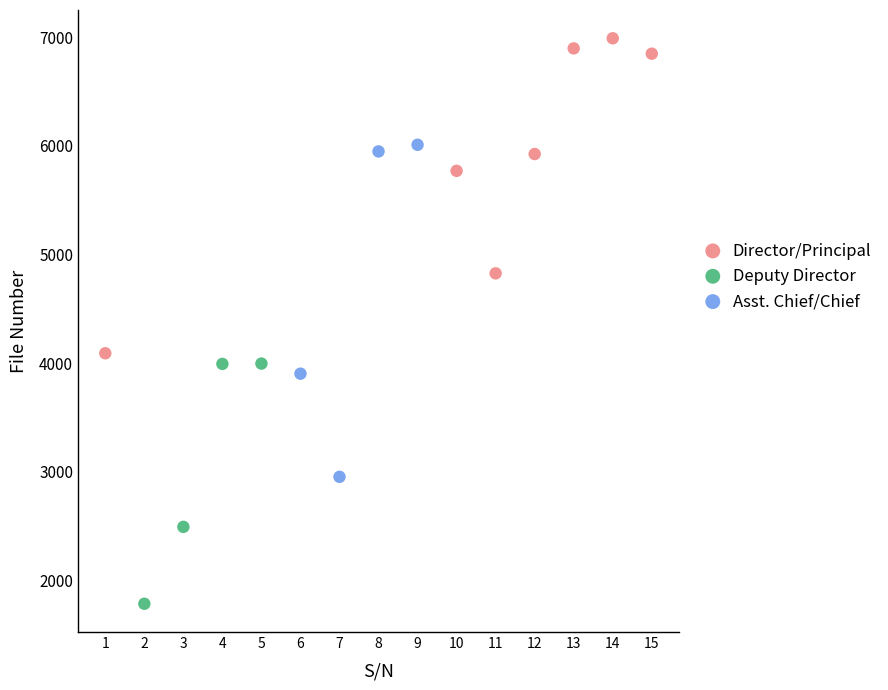

Which series contains the lowest Y value?

Deputy Director